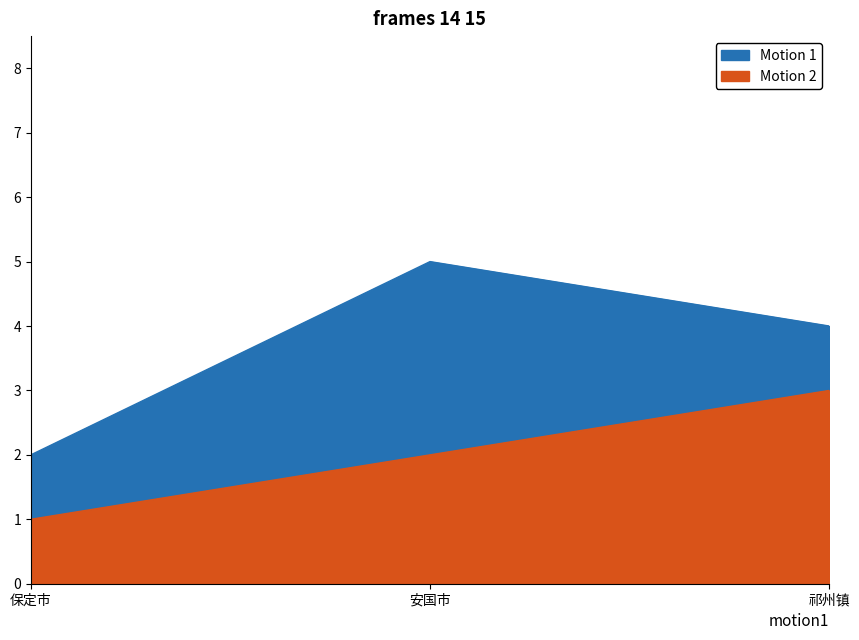

Reading left to right, extract all data points from this chart.

Motion 1: 2	5	4
Motion 2: 1	2	3